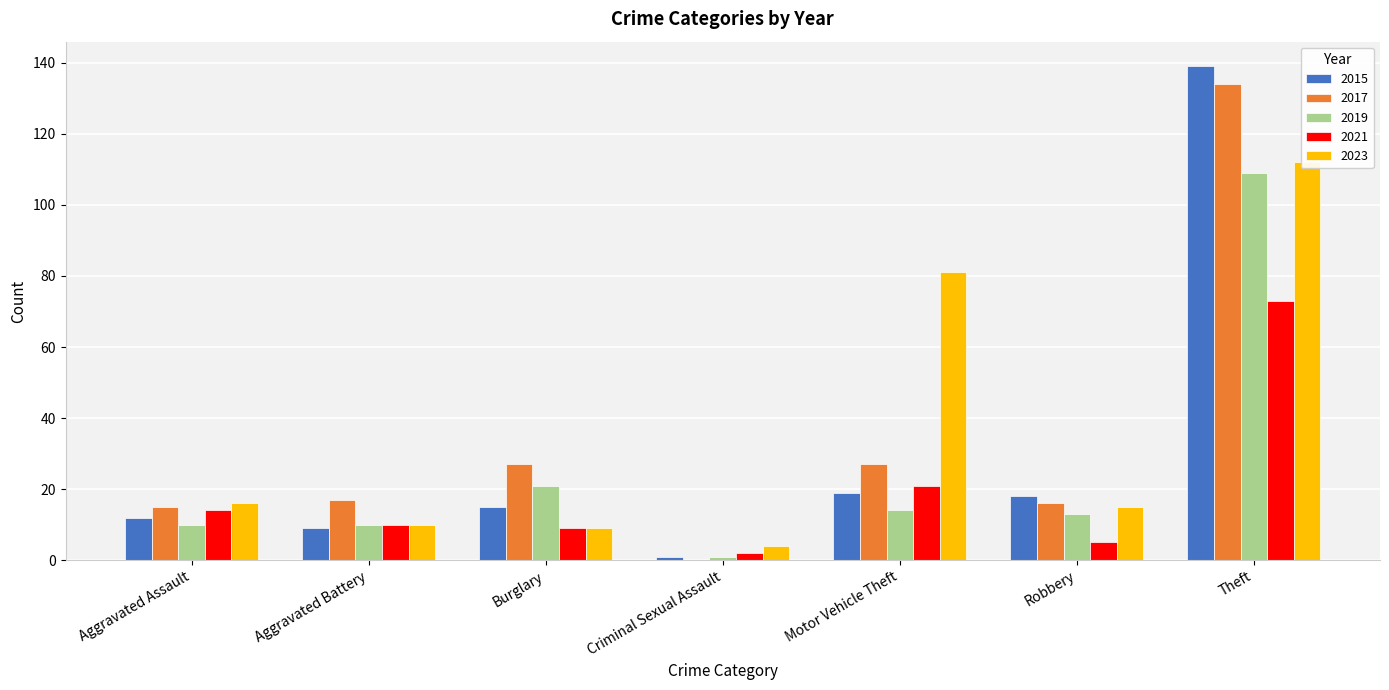

Which series has the widest spread of values?

2015